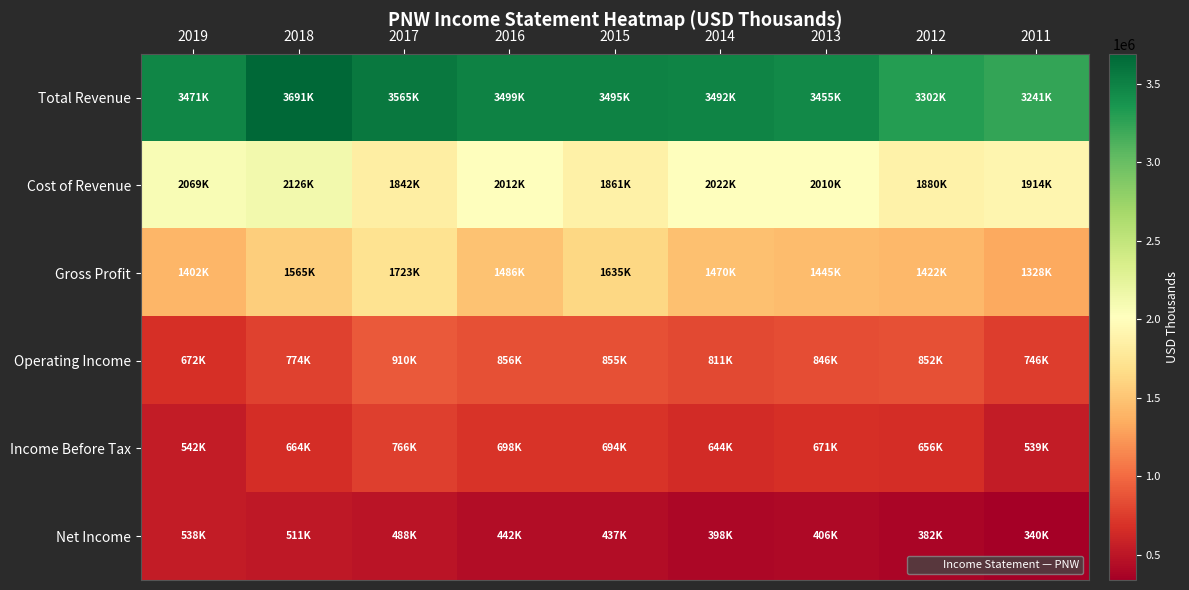

Rank the series by their maximum value, from highest to lowest.

Total Revenue, Cost of Revenue, Gross Profit, Operating Income, Income Before Tax, Net Income